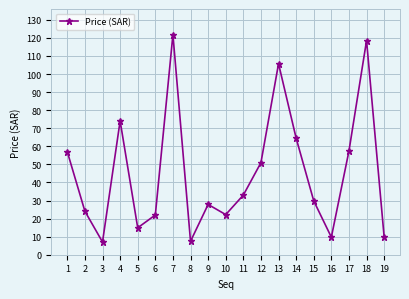

What is the difference between the maximum and minimum values?

114.8